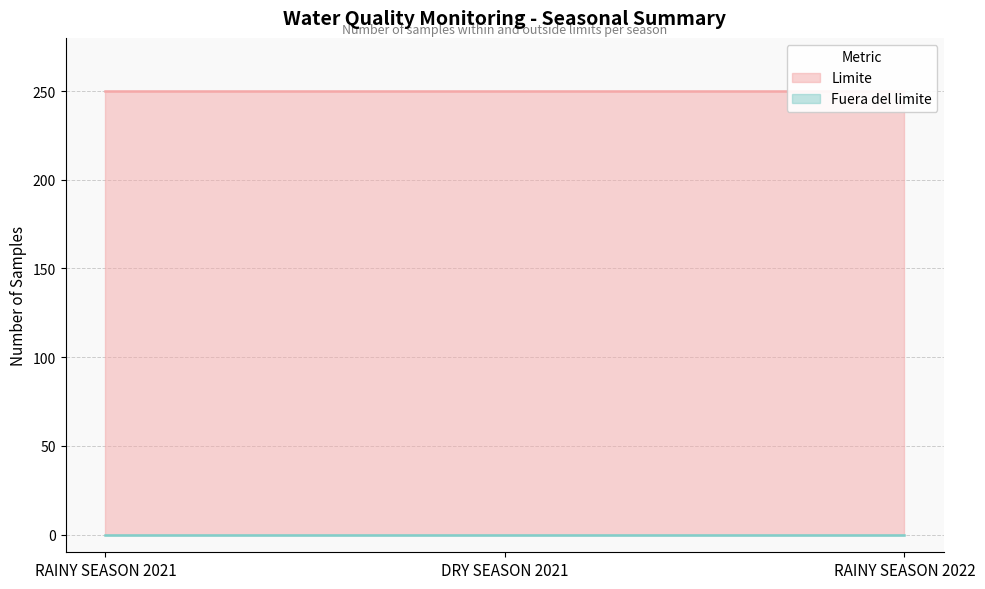

What is the approximate value of Limite at DRY SEASON 2021?

250